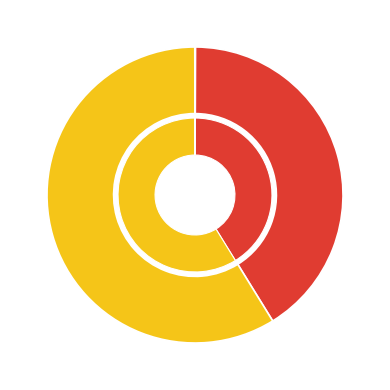

What is the total percentage of Training Time and MAPE?

41.2%